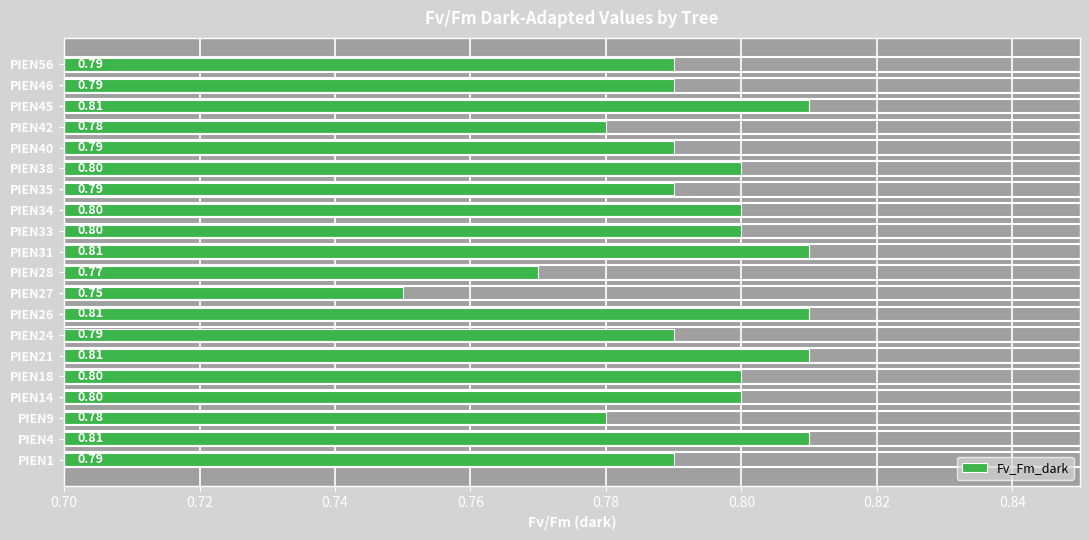

Between PIEN31 and PIEN1, which is larger?

PIEN31